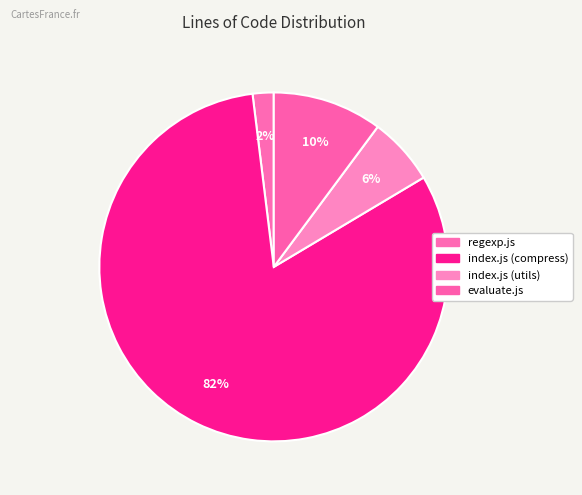

What percentage do index.js (utils) and evaluate.js together represent?

16.4%